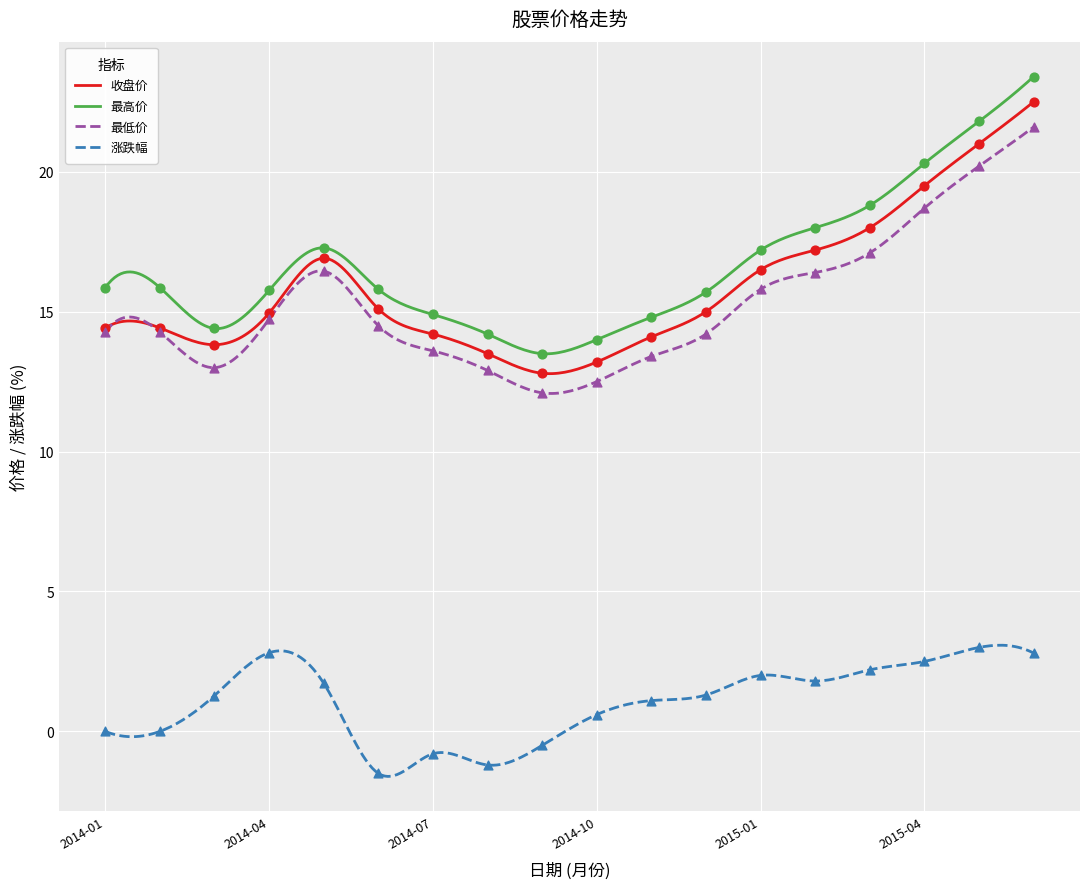

Which series contains the highest Y value?

最高价